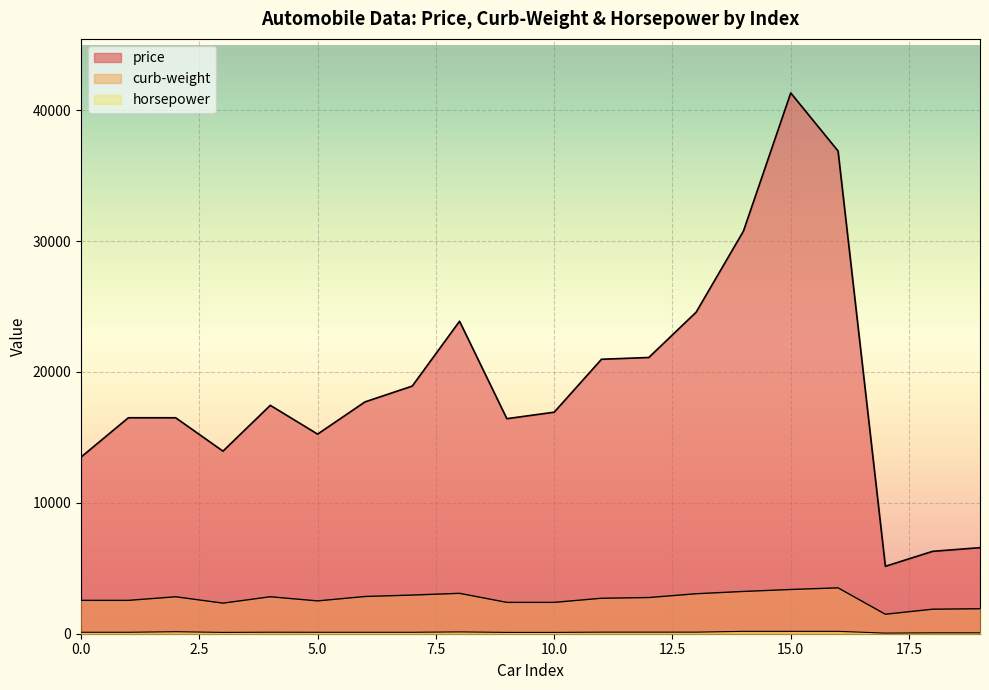

True or false: horsepower and curb-weight cross at least once.

False